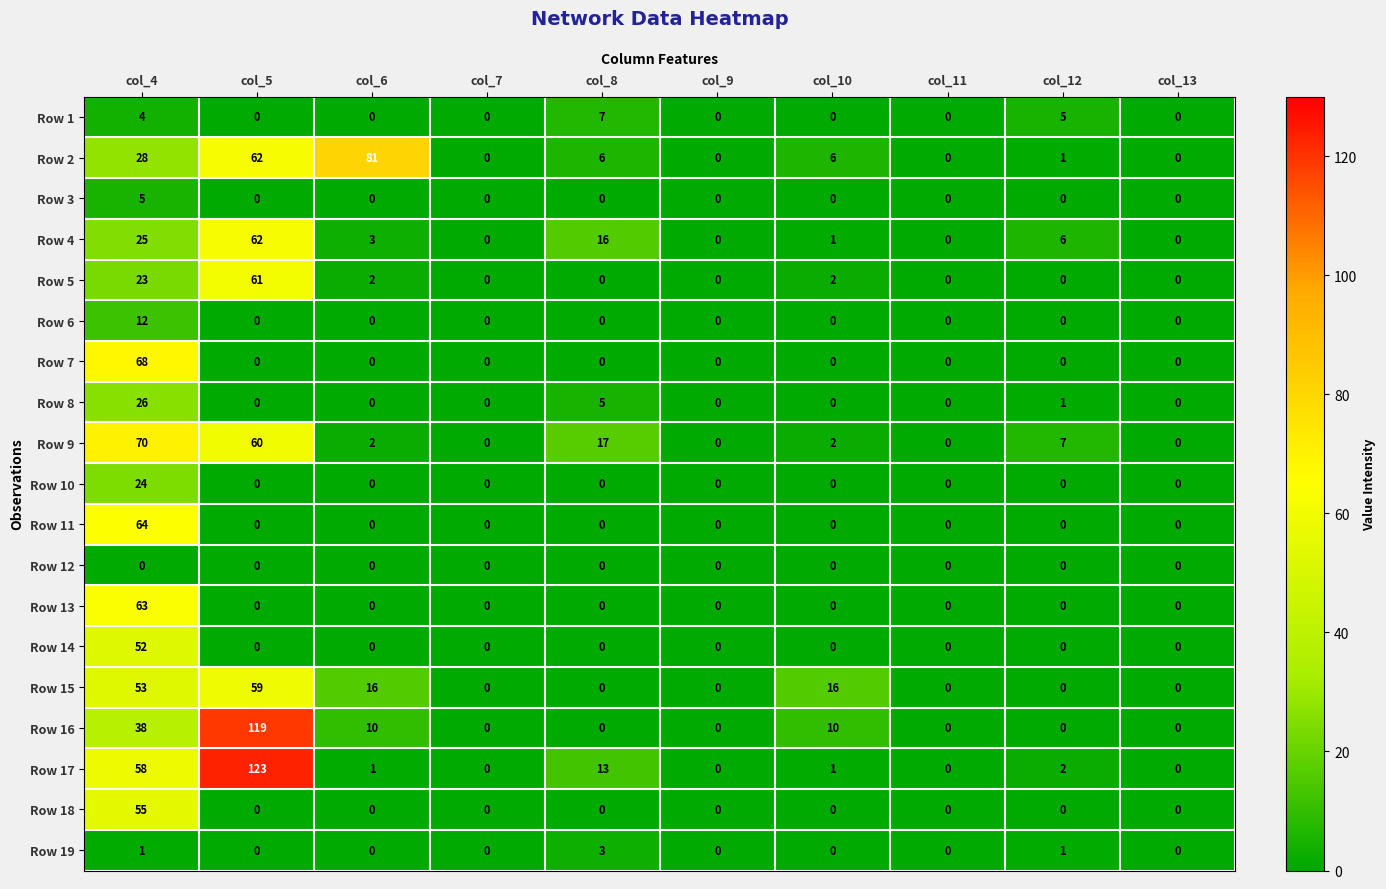

Between col_7 and col_12, which series saw the biggest shift?

Row 9